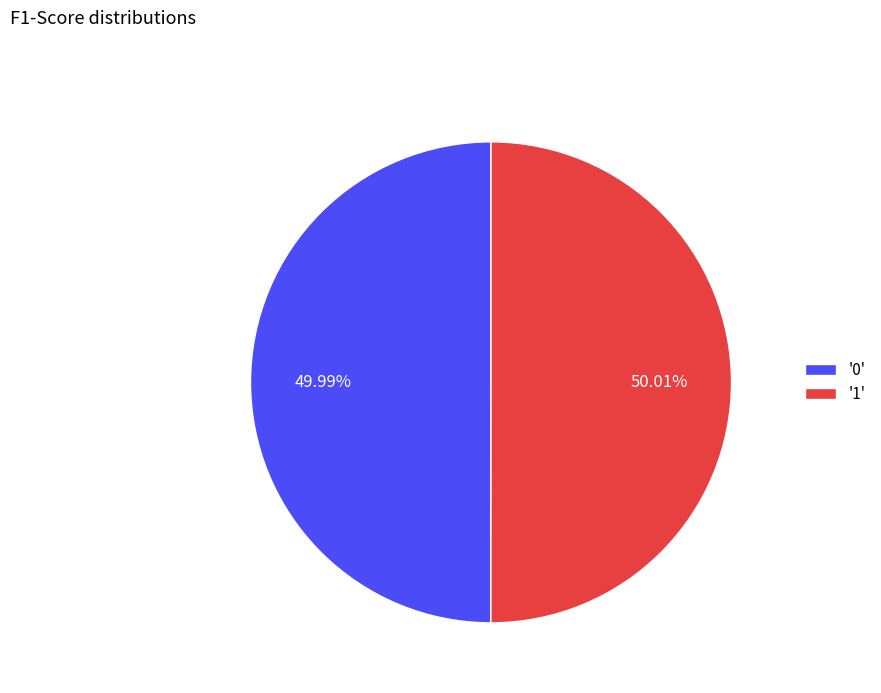

Is there any slice that represents more than half of the pie?

Yes